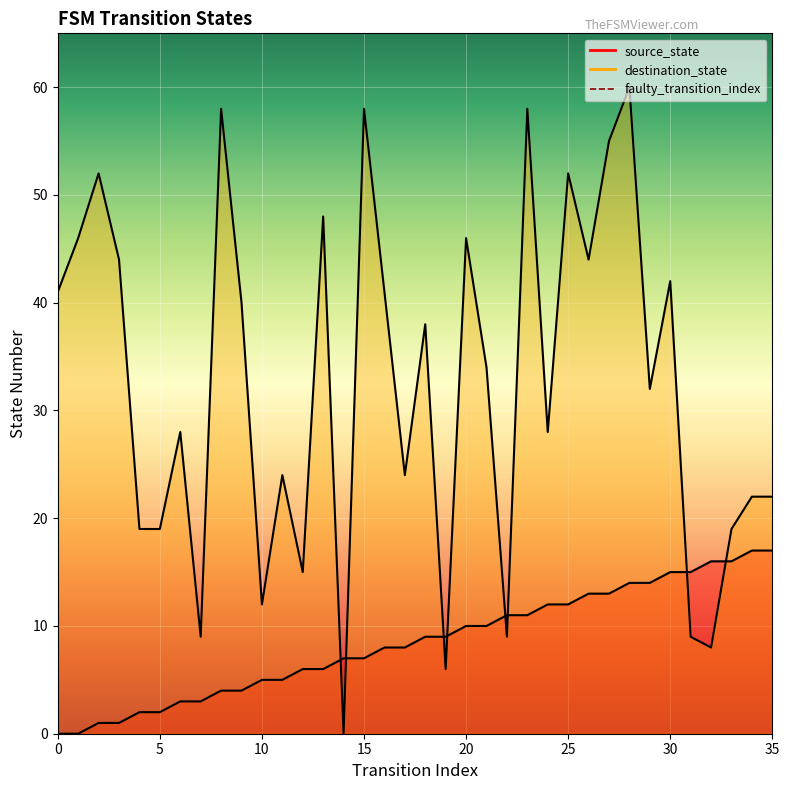

Count the number of categories in the chart.

36